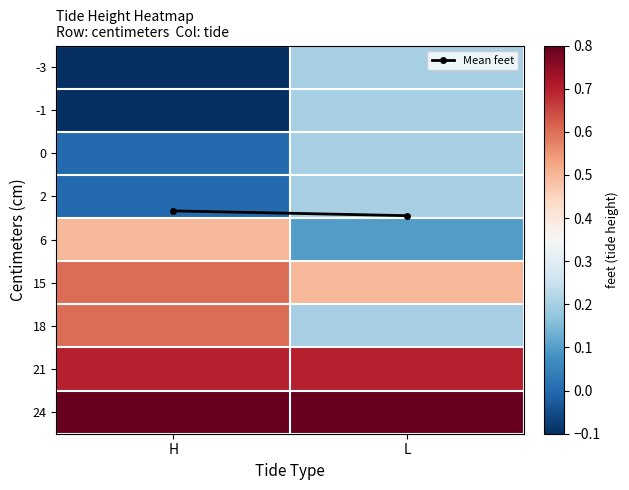

At how many categories does at least one series exceed 0?

2